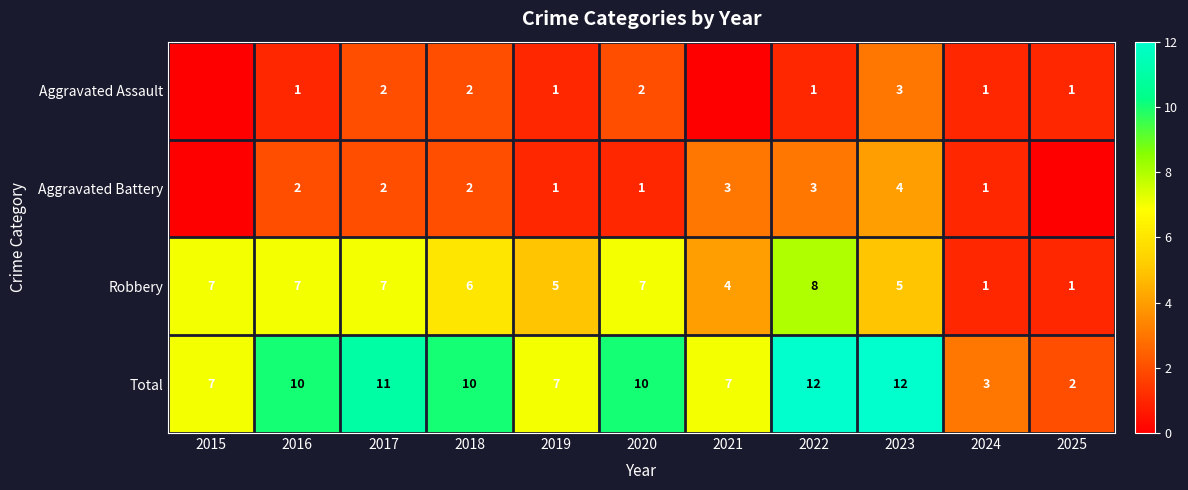

At which category does the chart reach its peak across all series?

2022